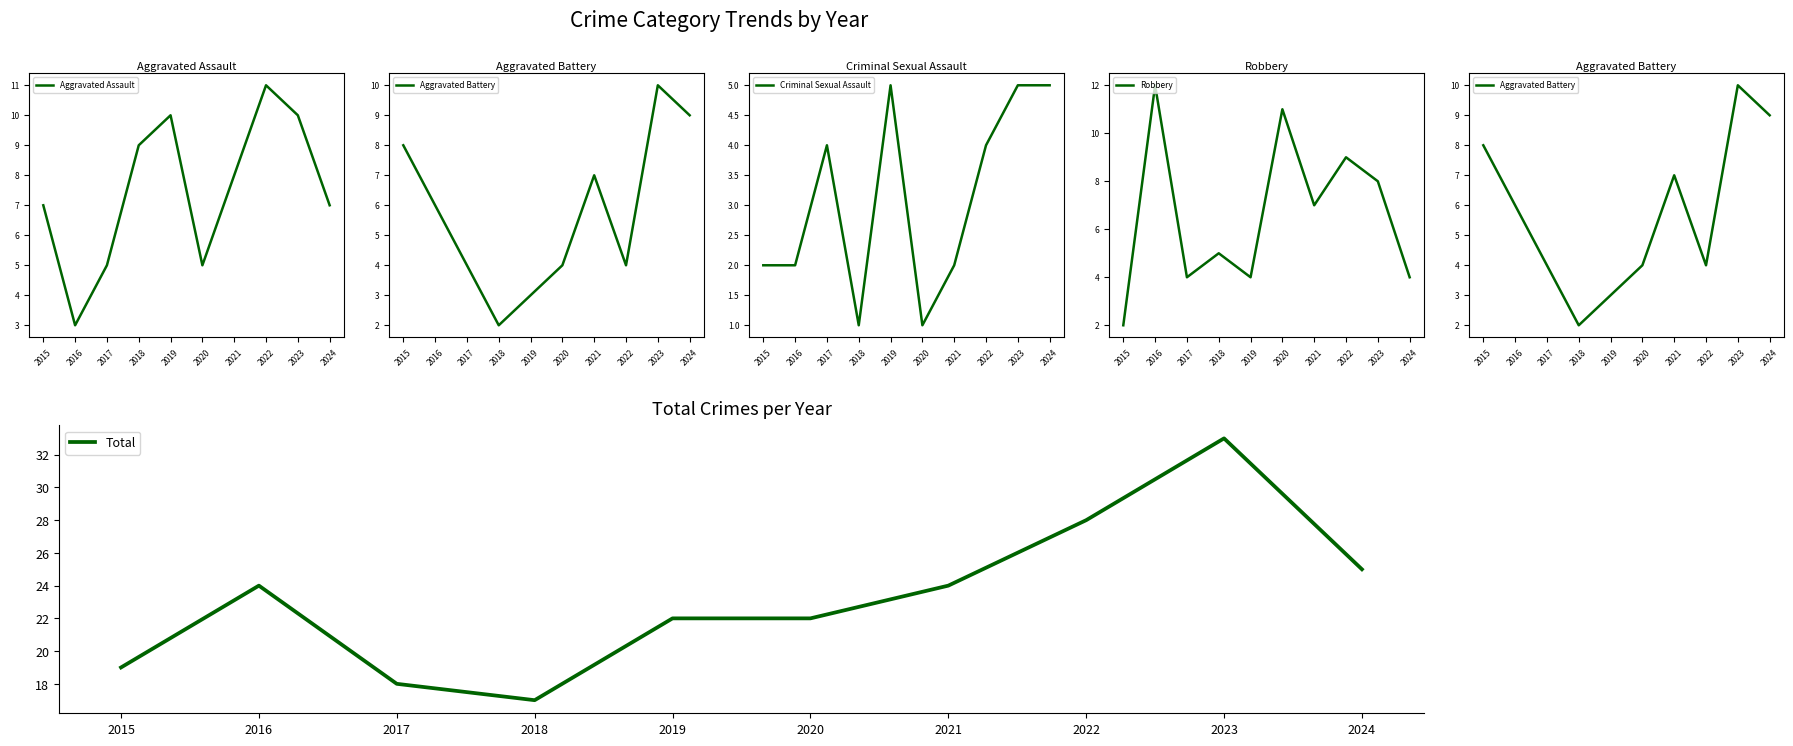

True or false: Total and Aggravated Assault cross at least once.

False